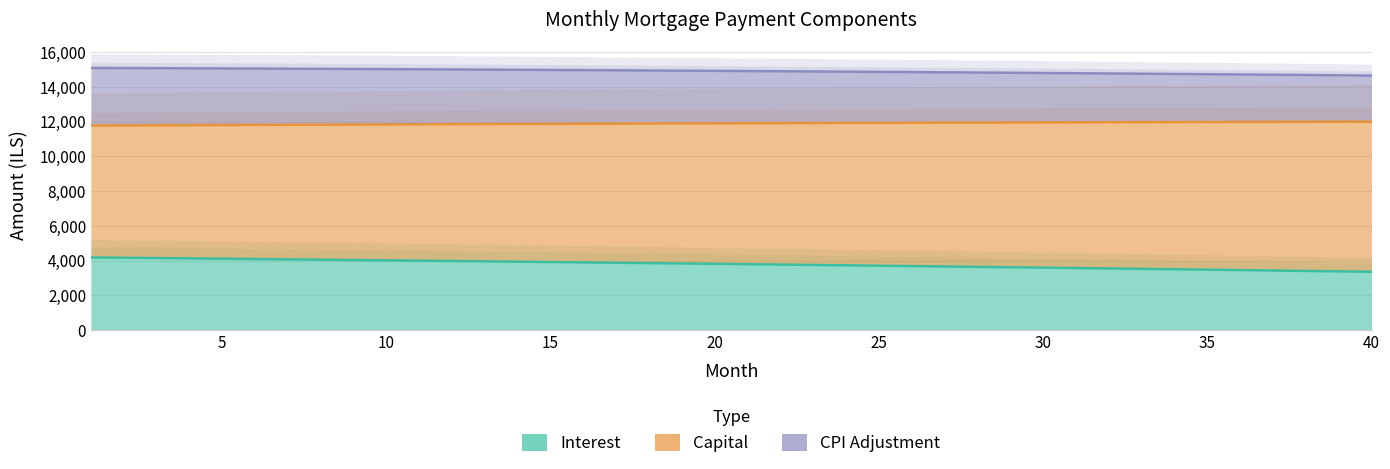

What is the spread (max minus min) of values at 20?

11120.1